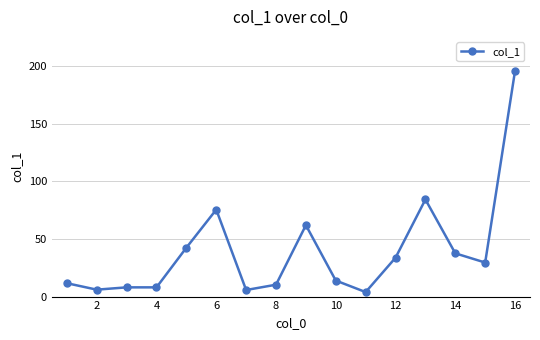

What is the maximum value shown in the chart?

195.8